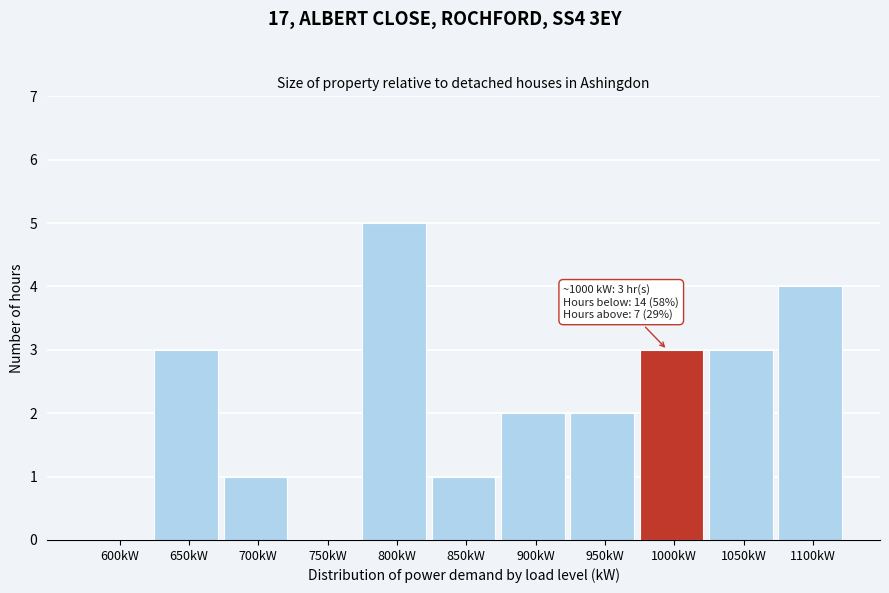

Reading right to left, transcribe all the data shown in this chart.

1100kW=4	1050kW=3	1000kW=3	950kW=2	900kW=2	850kW=1	800kW=5	750kW=0	700kW=1	650kW=3	600kW=0